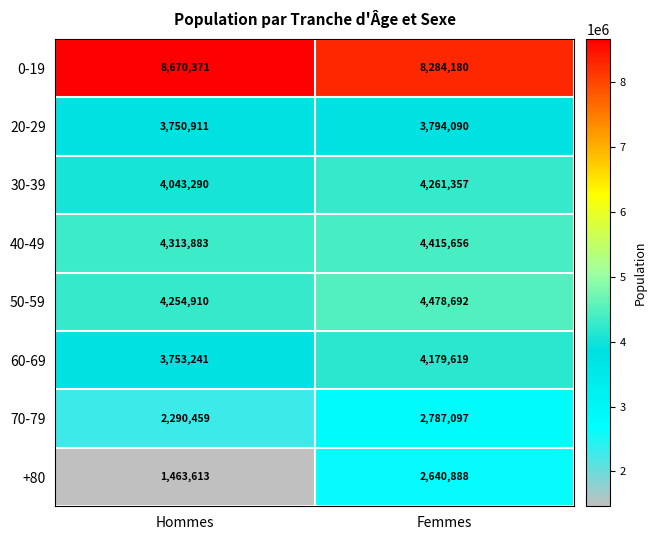

What is the difference between the maximum and minimum values in the 40-49 series?

101773